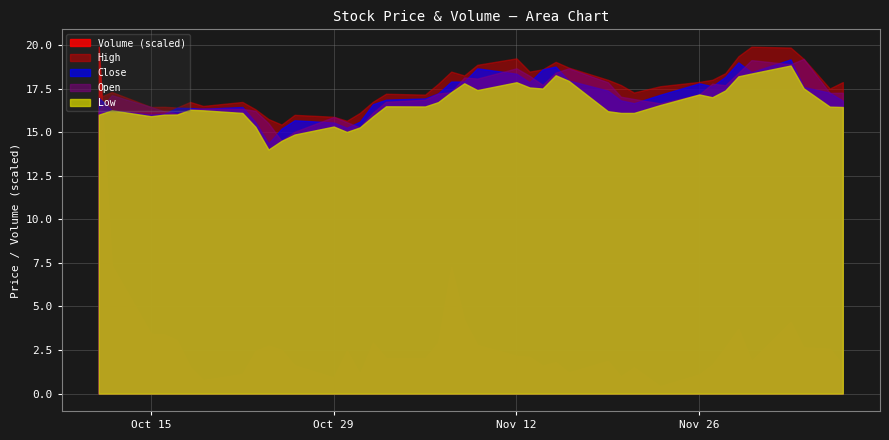

Which series has the largest range (max minus min)?

Volume (scaled)